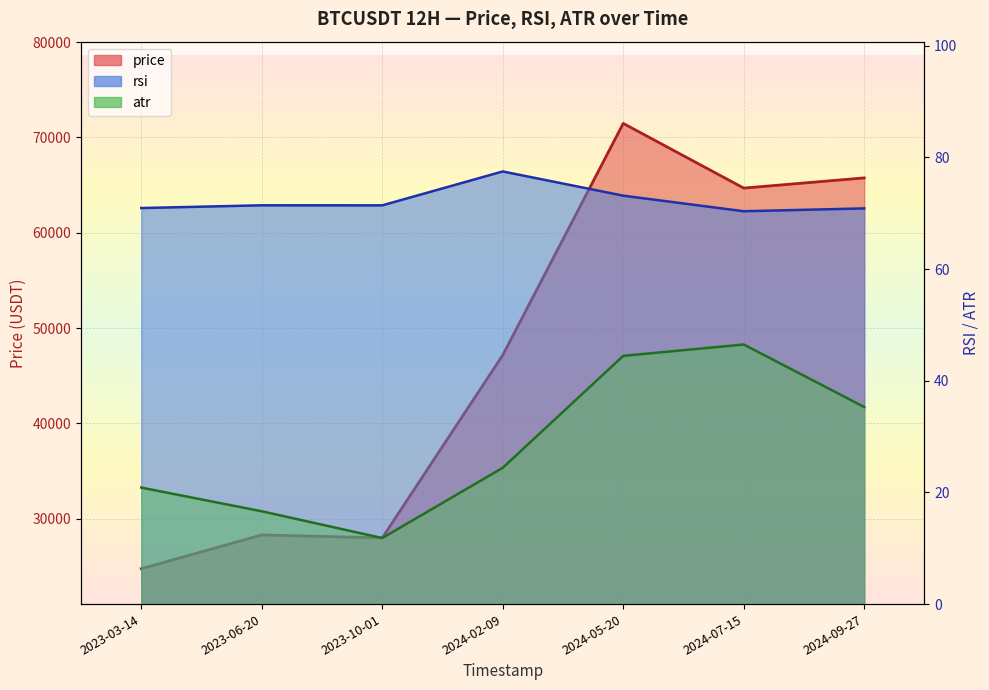

Where is rsi nearest to the value 73?

2024-05-20